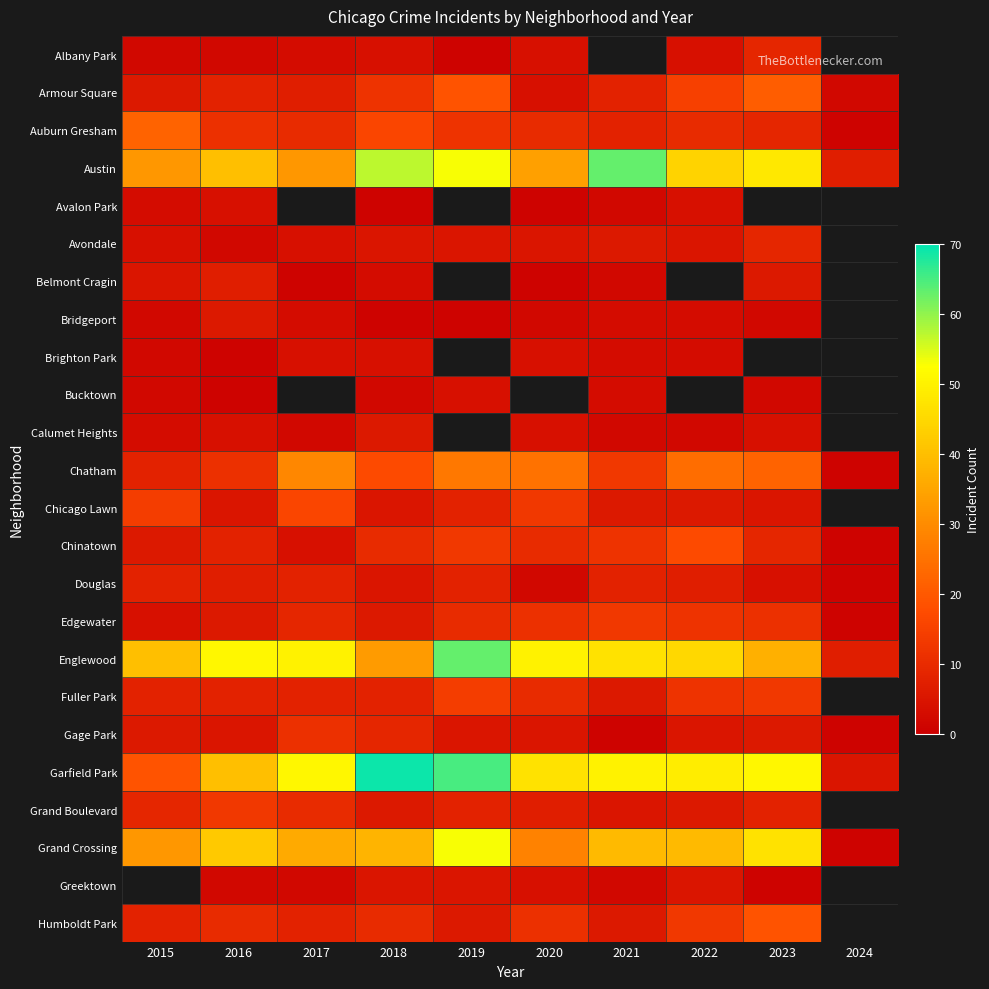

How many categories are shown in the chart?

10